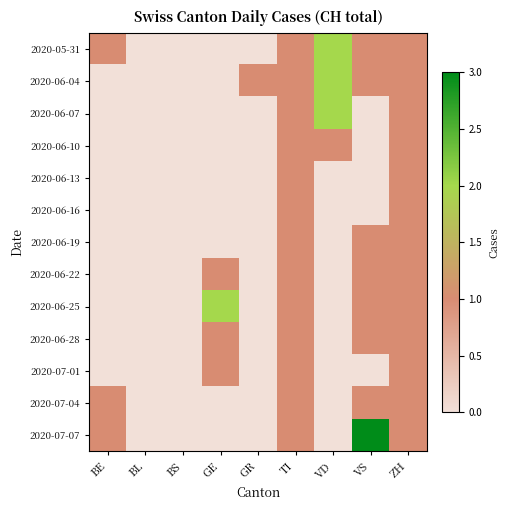

Which category has the lowest value across all series?

BL